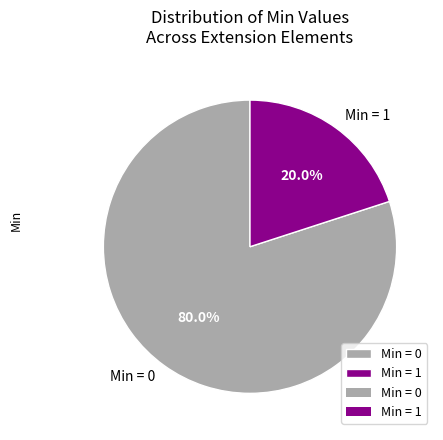

Combined, do Min = 0 and Min = 1 account for over 50%?

Yes